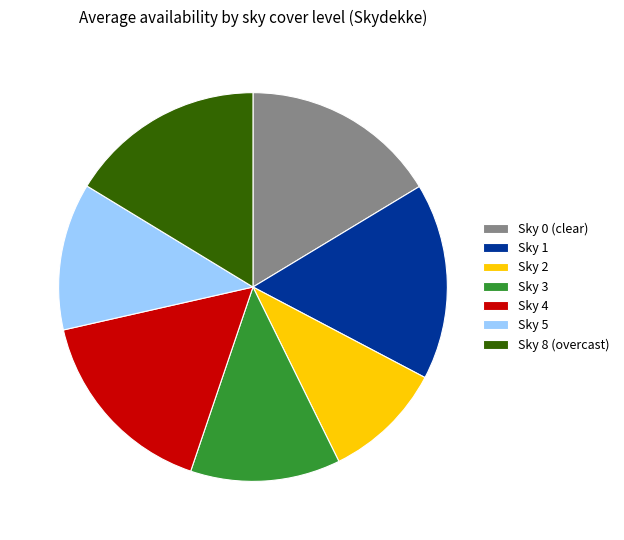

Is there any slice that represents more than half of the pie?

No